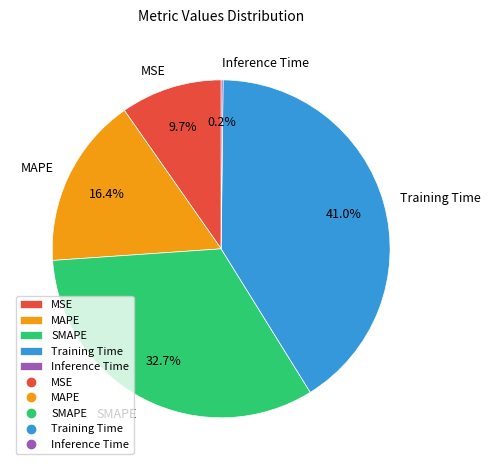

What portion of the pie excludes MSE?

90.3%